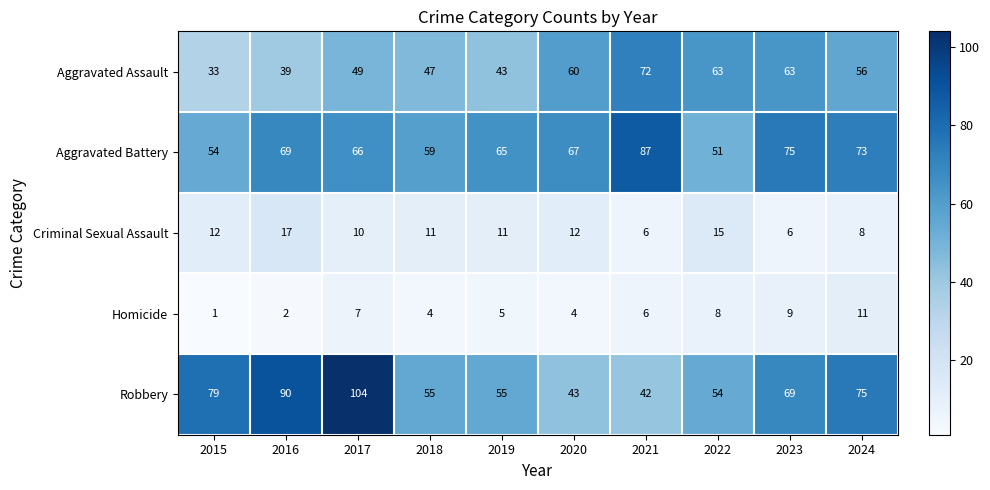

At 2015, list the series in order from largest to smallest.

Robbery, Aggravated Battery, Aggravated Assault, Criminal Sexual Assault, Homicide